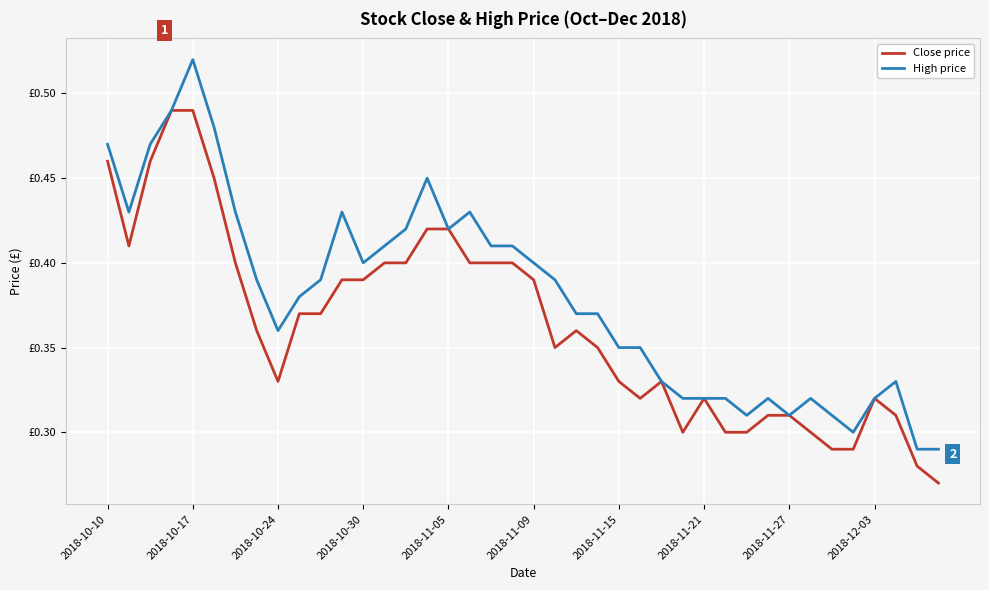

What is the difference between the maximum and minimum values in the High price series?

0.2